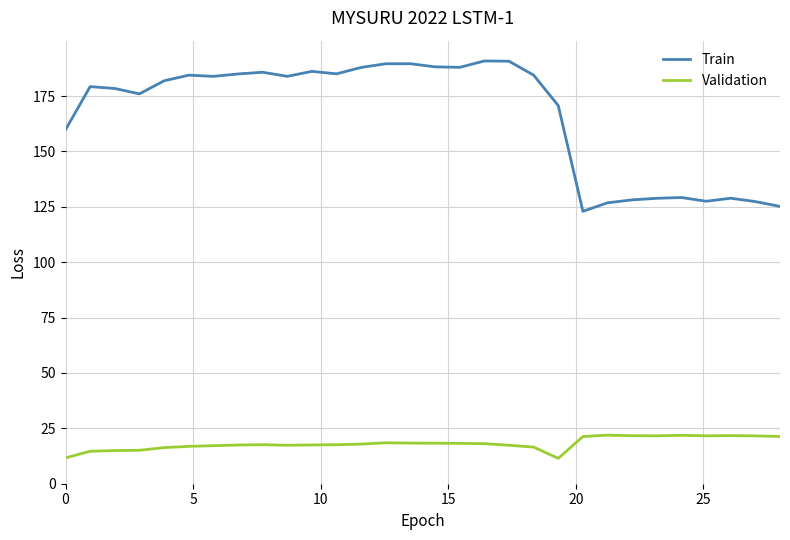

What is the minimum value shown in the chart?

11.5